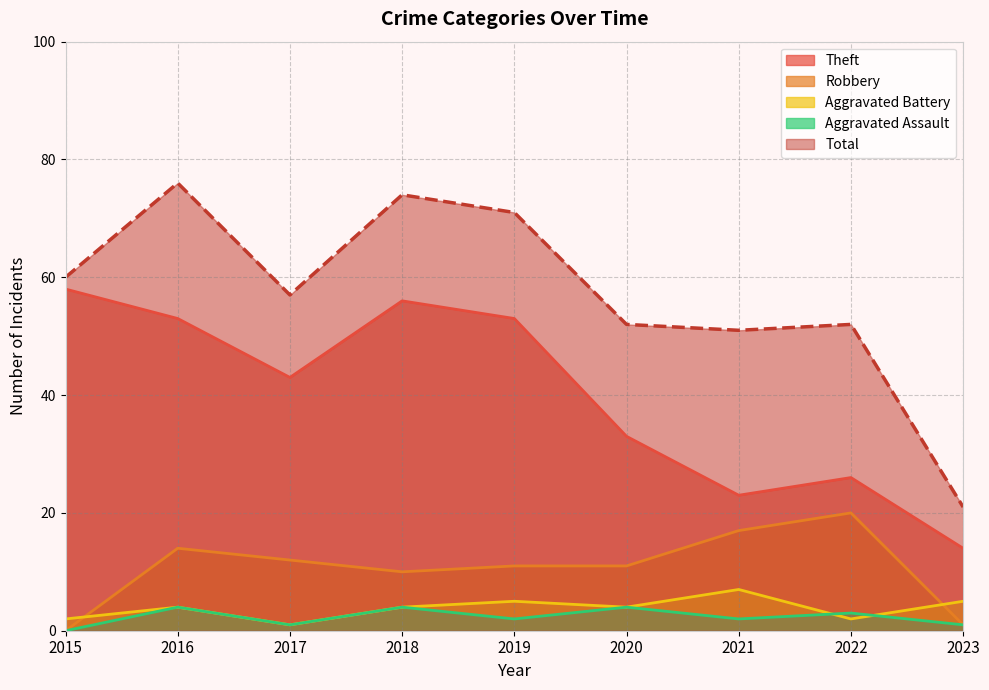

Where is the first local maximum for Total?

2016